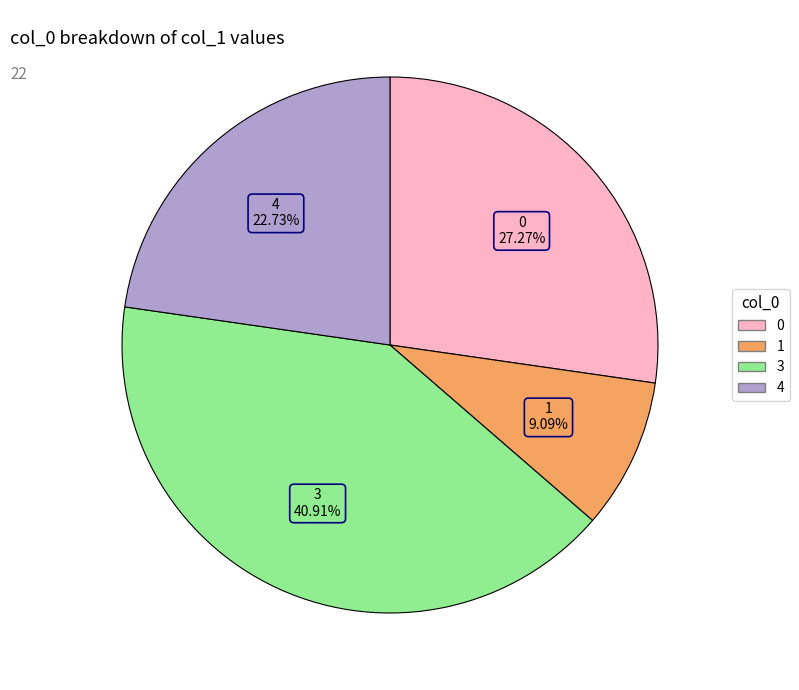

Is there any slice that represents more than half of the pie?

No